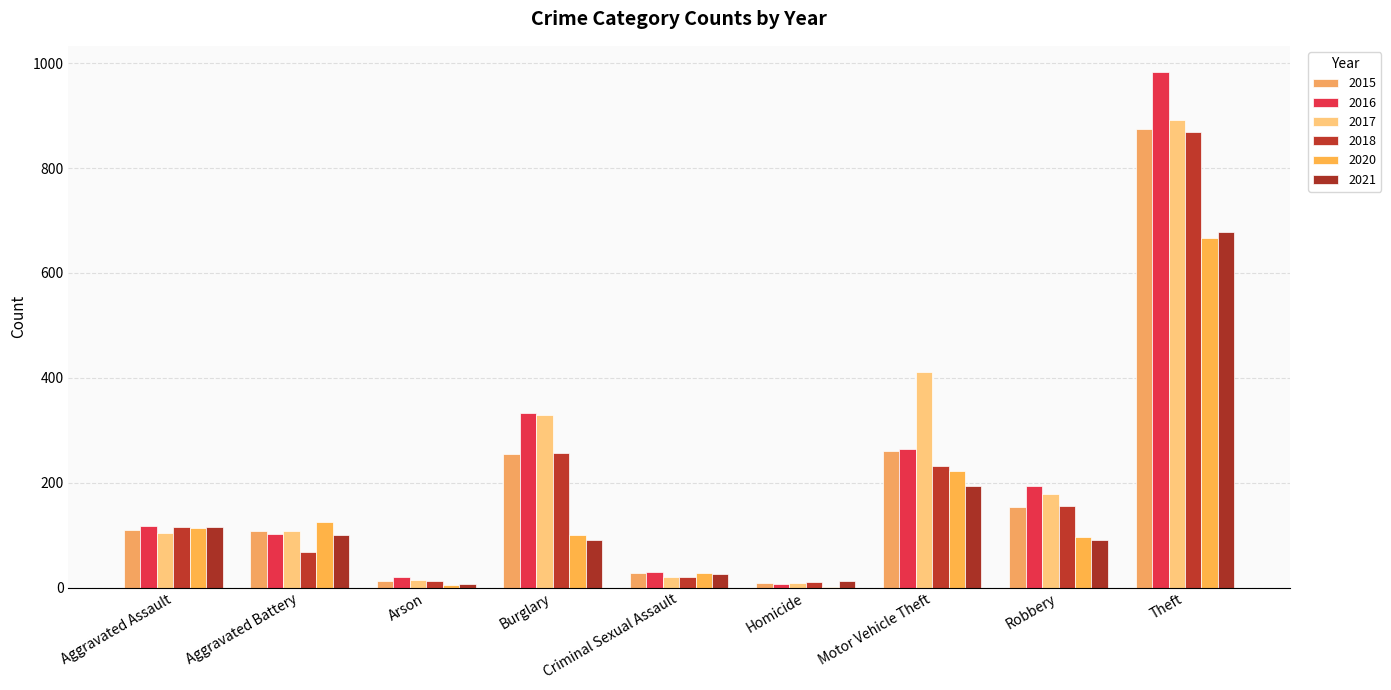

What is the label of the 2nd bar from the right?

Robbery